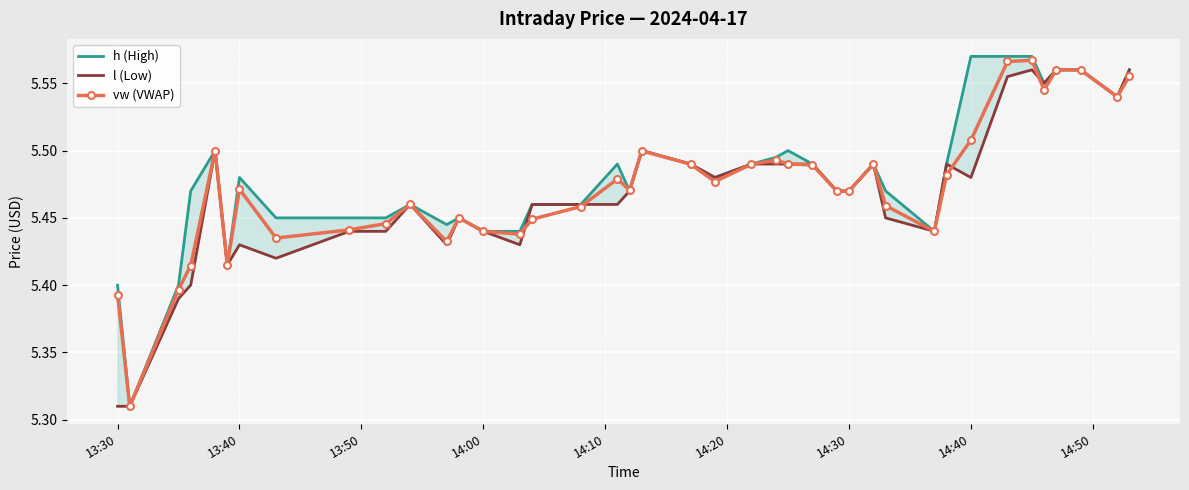

Reading left to right, extract all data points from this chart.

h: 5.4	5.3	5.4	5.5	5.5	5.4	5.5	5.5	5.5	5.5	5.5	5.4	5.5	5.4	5.4	5.5	5.5	5.5	5.5	5.5	5.5	5.5	5.5	5.5	5.5	5.5	5.5	5.5	5.5	5.5	5.4	5.5	5.6	5.6	5.6	5.5	5.6	5.6	5.5	5.6
l: 5.3	5.3	5.4	5.4	5.5	5.4	5.4	5.4	5.4	5.4	5.5	5.4	5.5	5.4	5.4	5.5	5.5	5.5	5.5	5.5	5.5	5.5	5.5	5.5	5.5	5.5	5.5	5.5	5.5	5.5	5.4	5.5	5.5	5.6	5.6	5.5	5.6	5.6	5.5	5.6
vw: 5.4	5.3	5.4	5.4	5.5	5.4	5.5	5.4	5.4	5.4	5.5	5.4	5.5	5.4	5.4	5.4	5.5	5.5	5.5	5.5	5.5	5.5	5.5	5.5	5.5	5.5	5.5	5.5	5.5	5.5	5.4	5.5	5.5	5.6	5.6	5.5	5.6	5.6	5.5	5.6